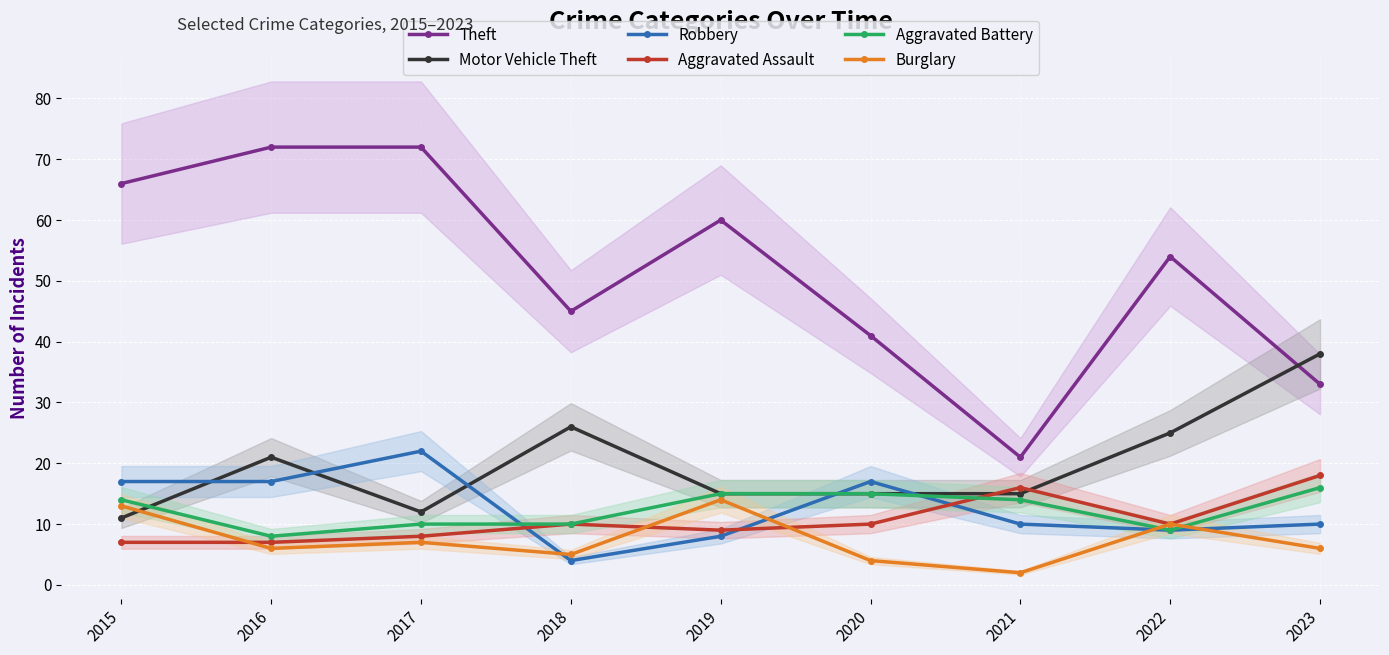

Which label corresponds to the largest value in the chart?

2016